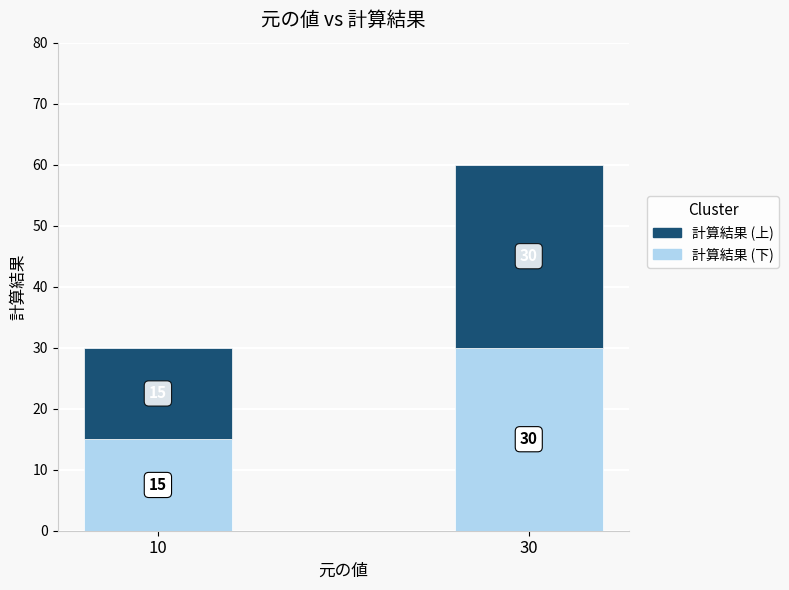

What is the difference between the maximum and minimum values in the 計算結果 (下) series?

15